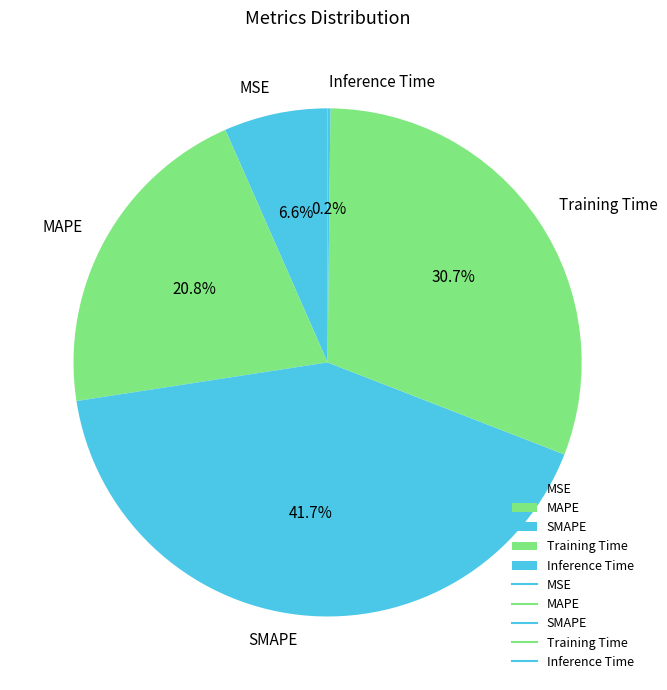

True or false: SMAPE accounts for 55% of the total.

False